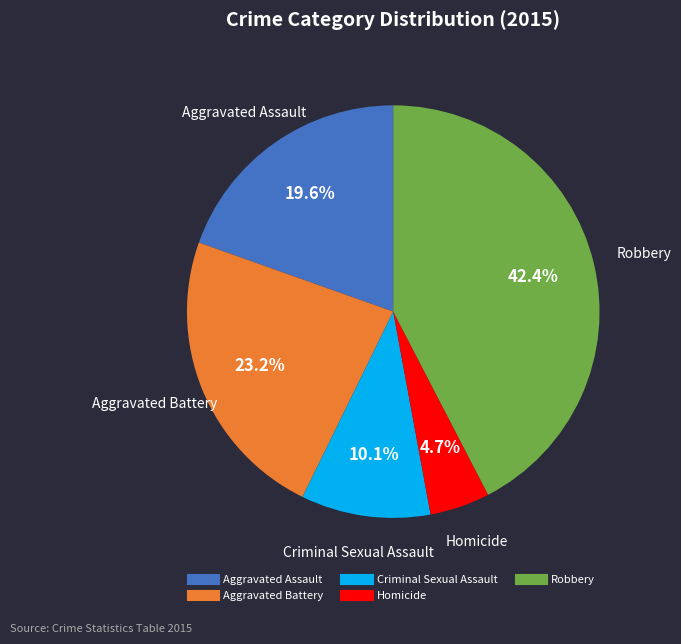

Count the number of slices in the pie.

5